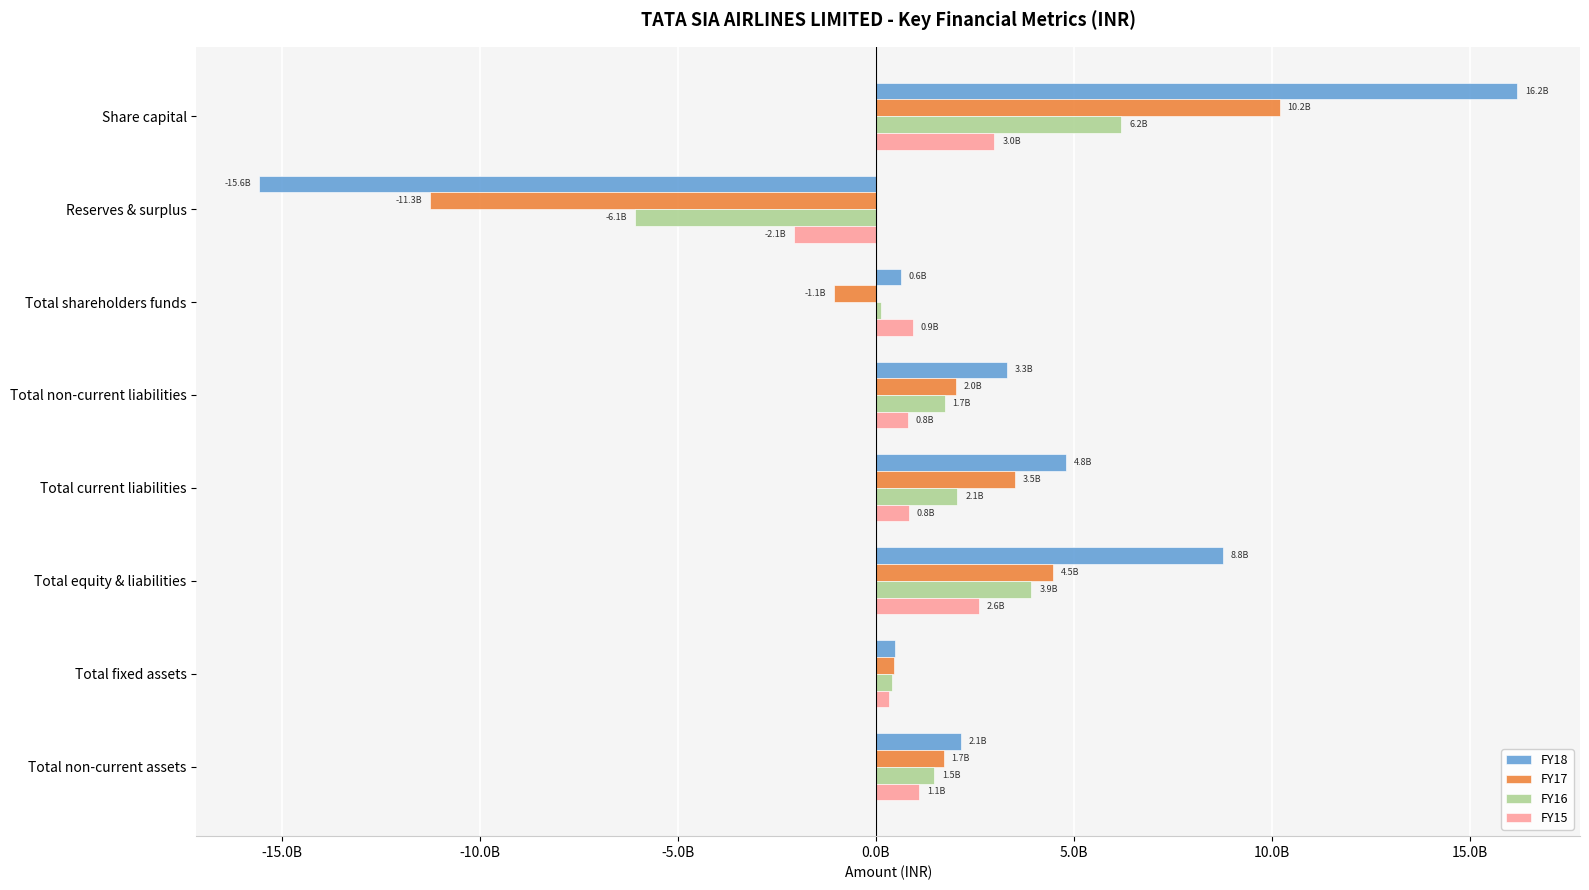

Reading right to left, what are all the values shown in this chart?

FY18: 2144221590	482209254	8760387641	4803135509	3321641356	635610776	-15564389224	16200000000
FY17: 1717529238	452469760	4484859462	3509570846	2028788516	-1053499900	-11253499900	10200000000
FY16: 1483517044	411313190	3935120662	2065117786	1738907751	131095125	-6068904875	6200000000
FY15: 1105001028	325377324	2598127261	841496147	816449012	940182102	-2059817898	3000000000